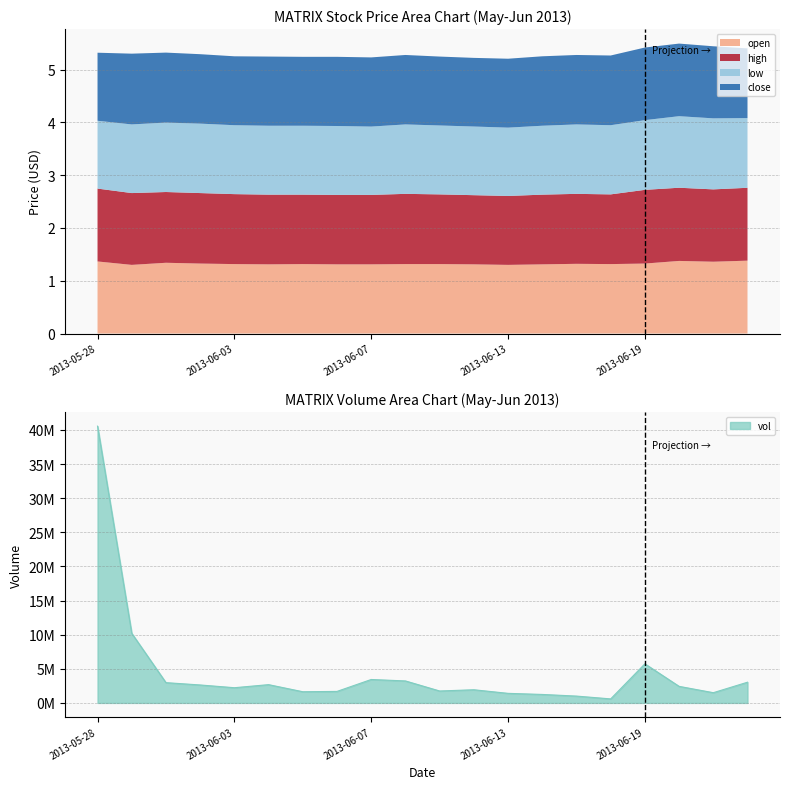

True or false: open has a value of 0.8 at 2013-06-05.

False